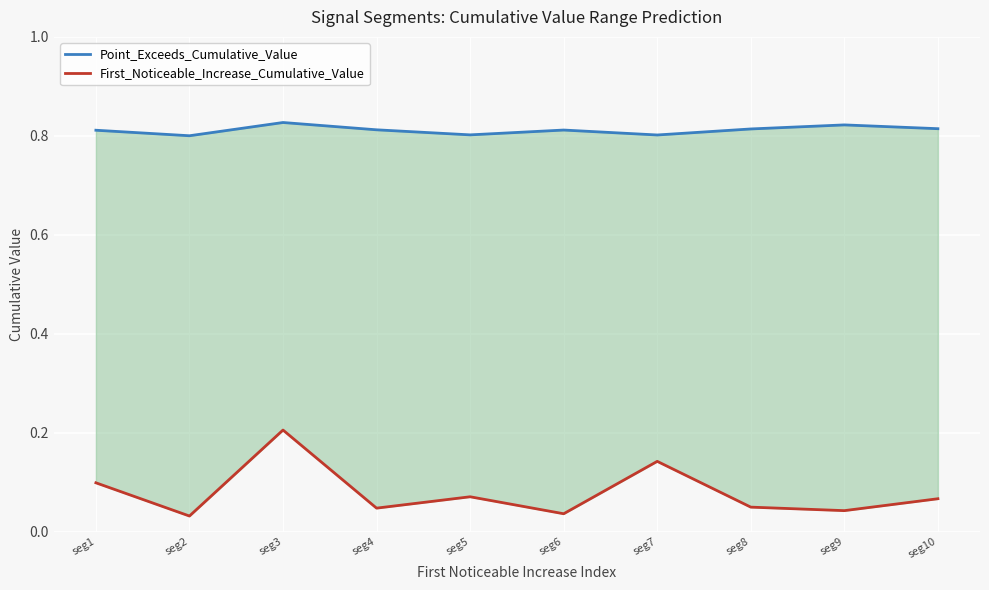

How many First_Noticeable_Increase_Cumulative_Value values are between 0 and 1?

10